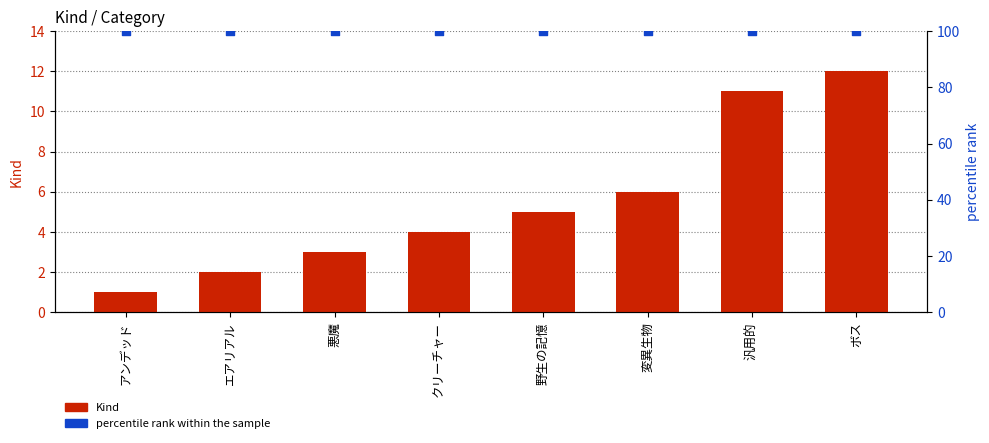

Is the value of Kind at クリーチャー greater than the value of percentile rank within the sample at アンデッド?

No